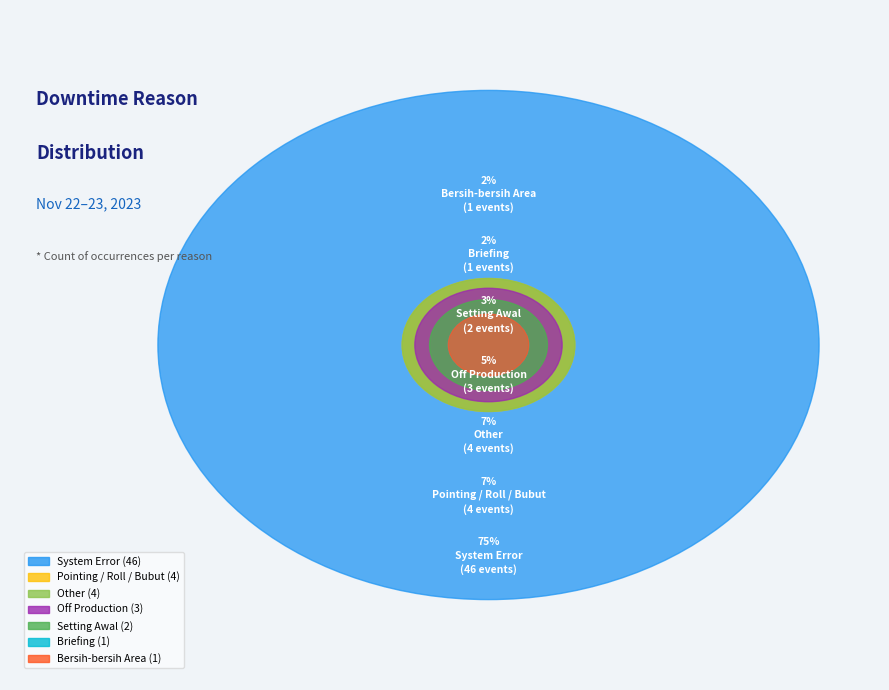

Between System Error and Other, which is larger?

System Error